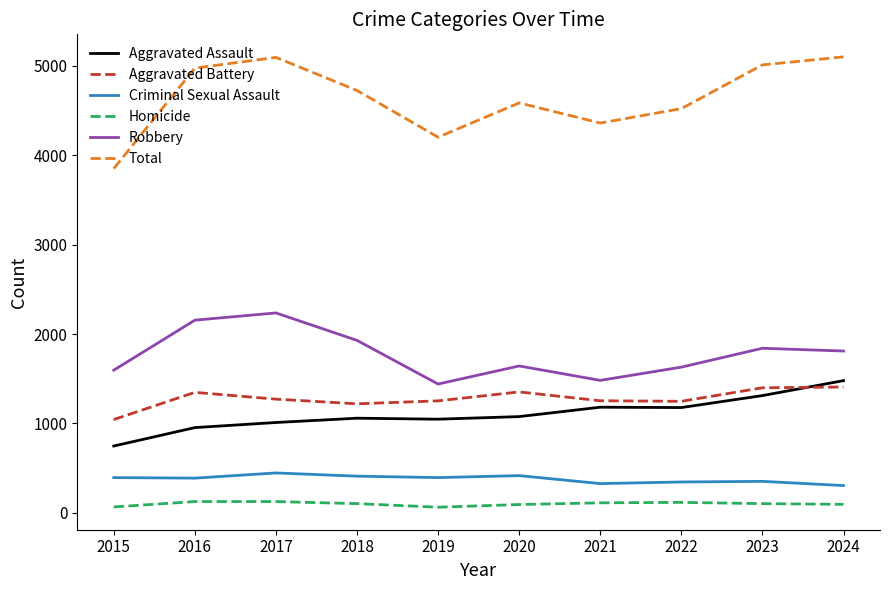

Which series changed the most between 2022 and 2023?

Total